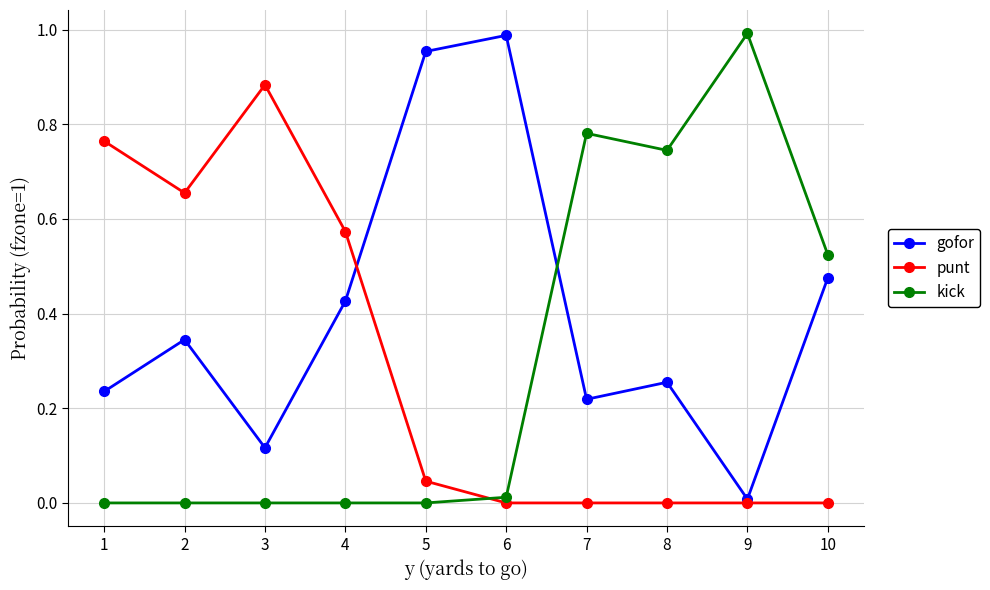

At 5, list the series in order from smallest to largest.

kick, punt, gofor